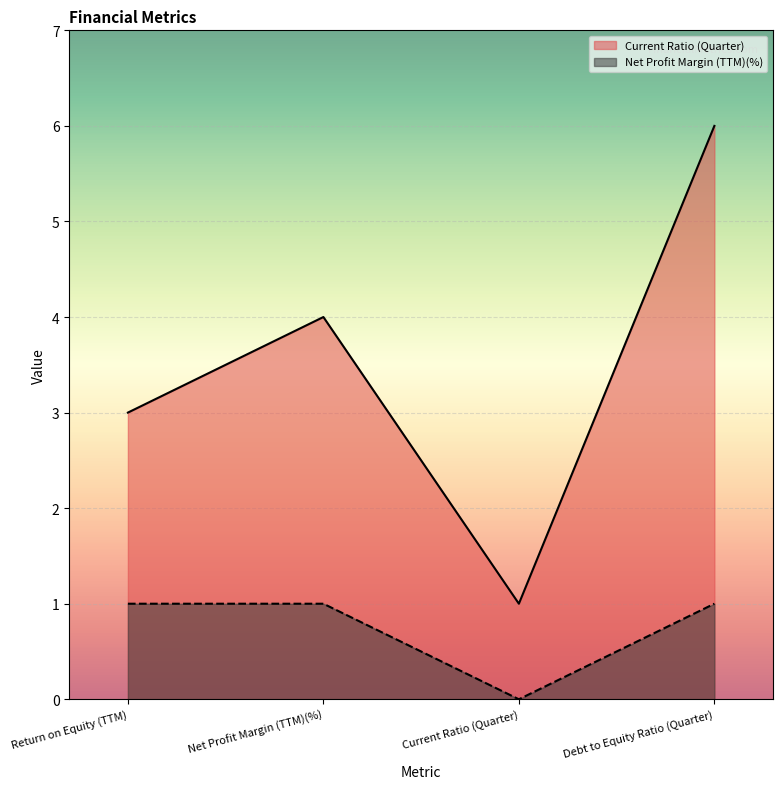

How many lines are shown in the chart?

2